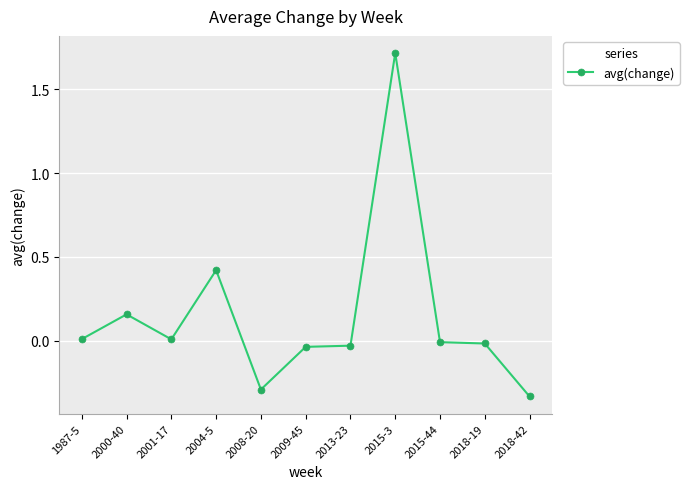

How many lines are shown in the chart?

1